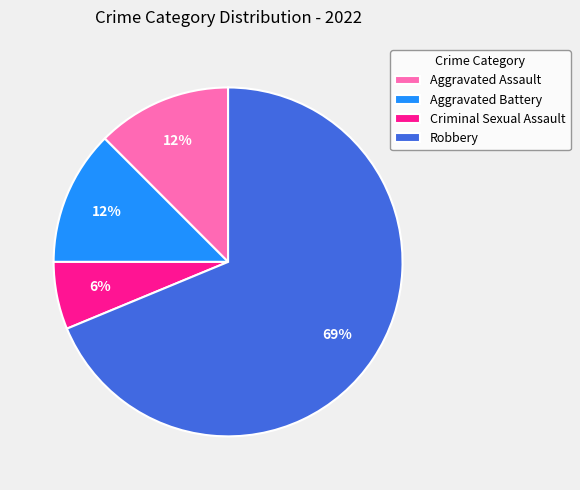

True or false: Aggravated Battery accounts for 12% of the total.

True